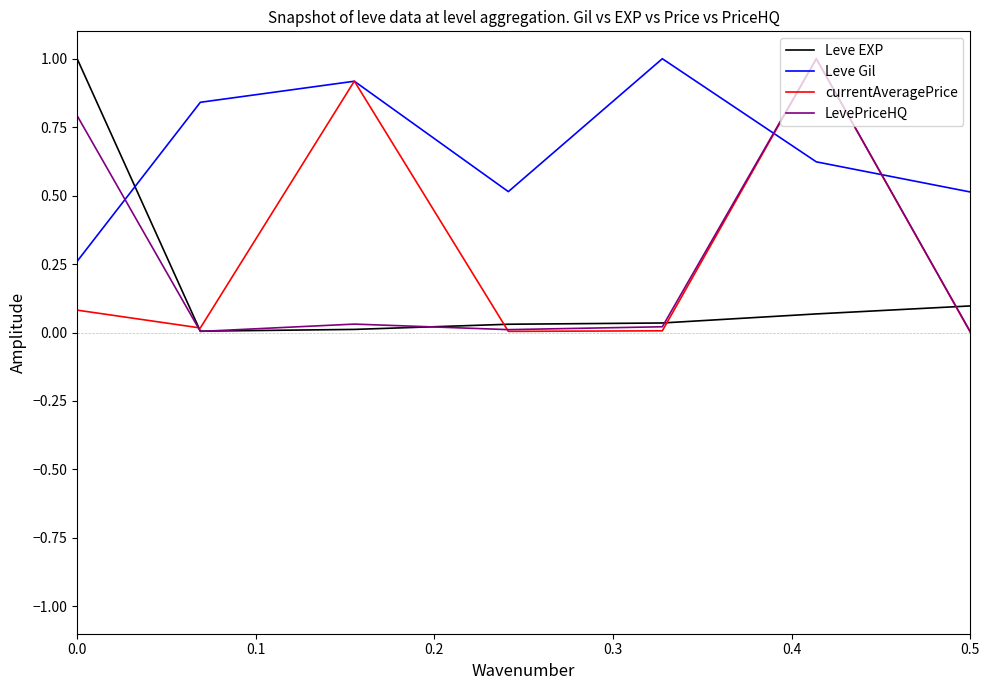

True or false: Leve Gil and Leve EXP intersect in this chart.

True